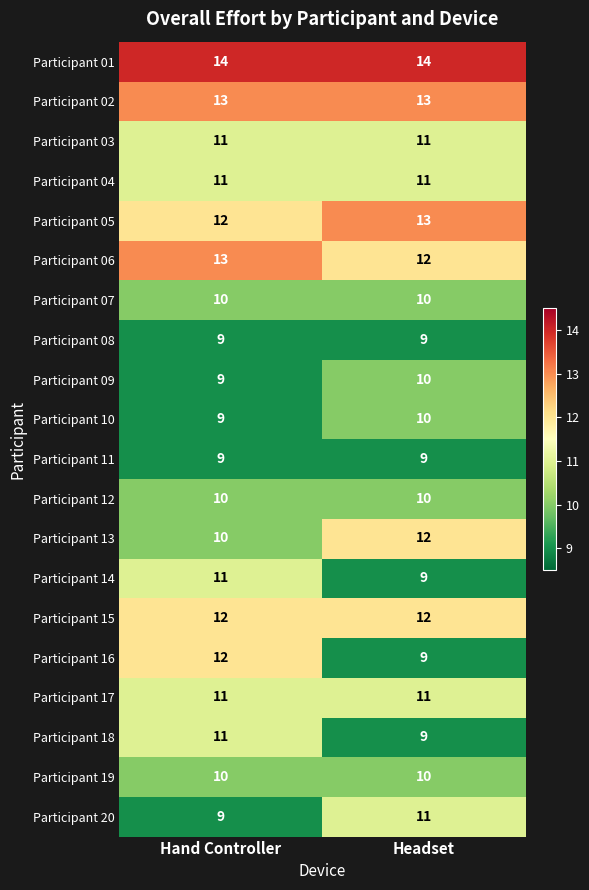

The value of Participant 11 at Hand Controller is 9. True or false?

True